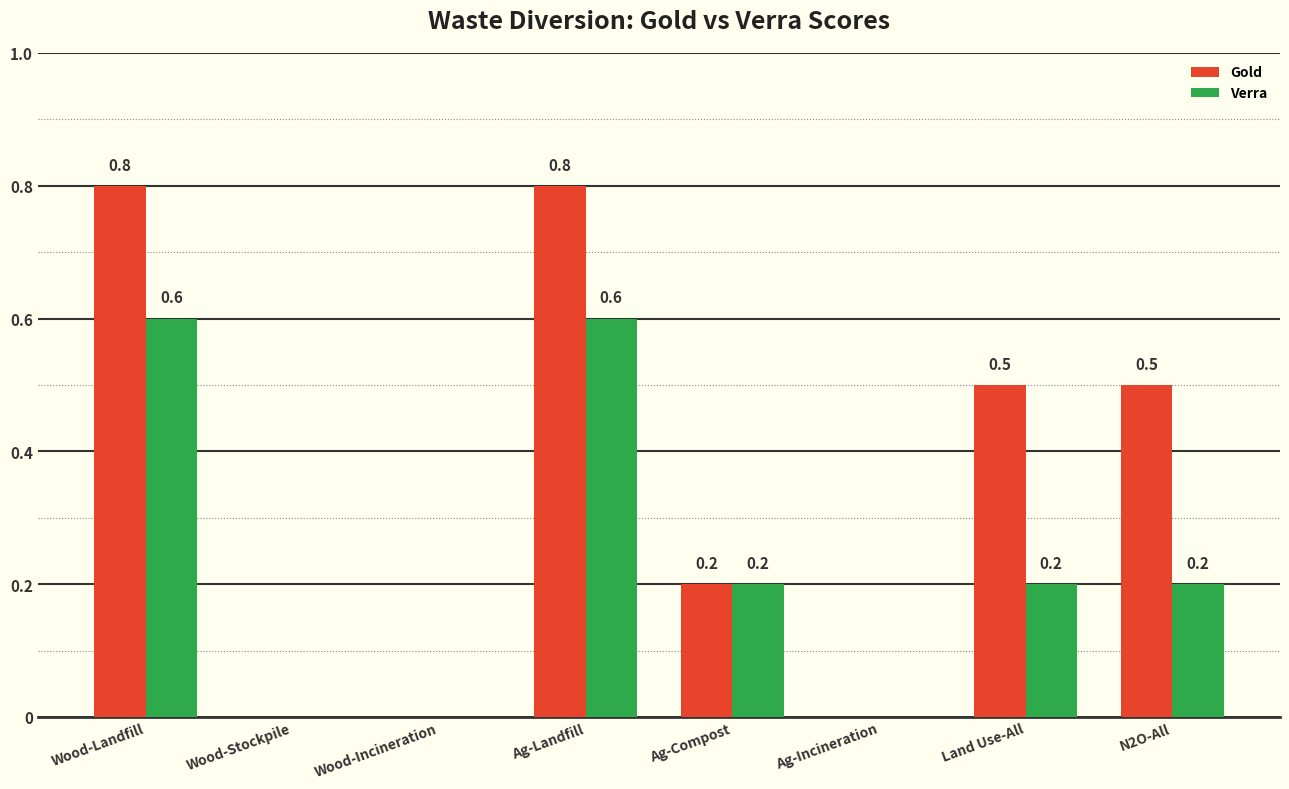

How many groups of bars are there?

8